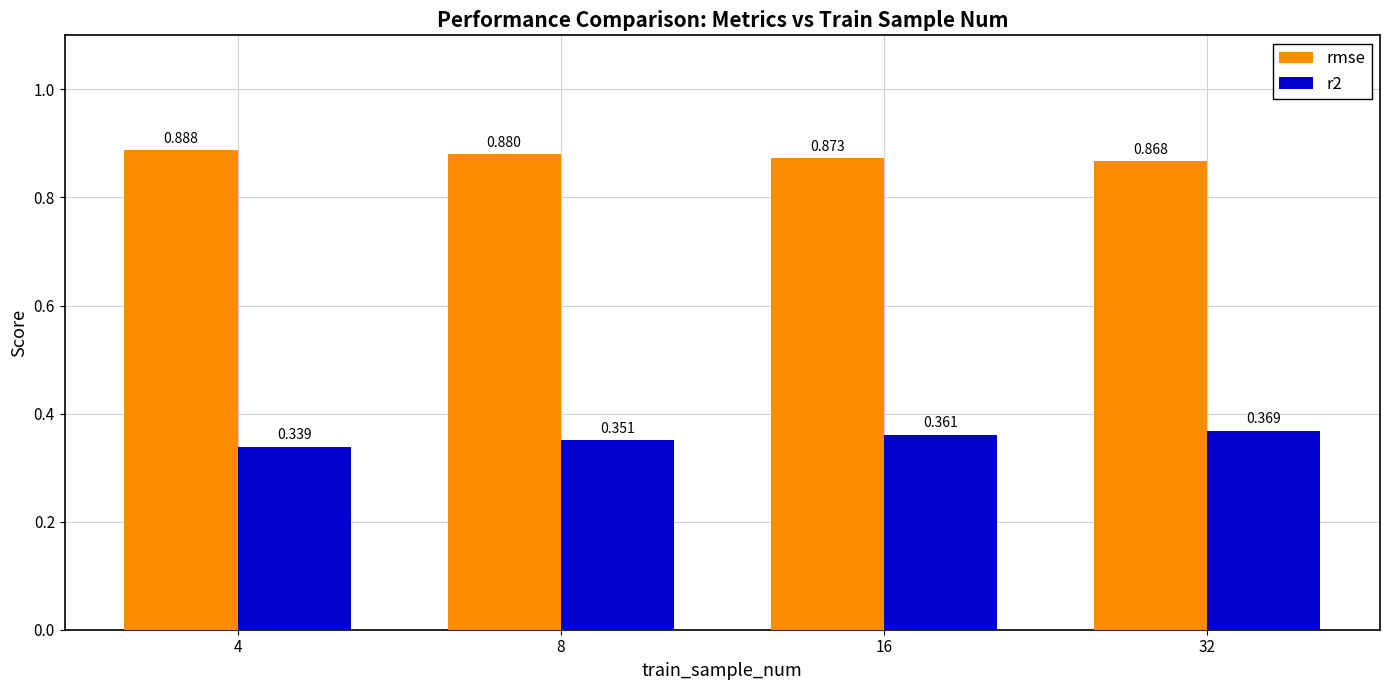

Which series has the largest range (max minus min)?

r2